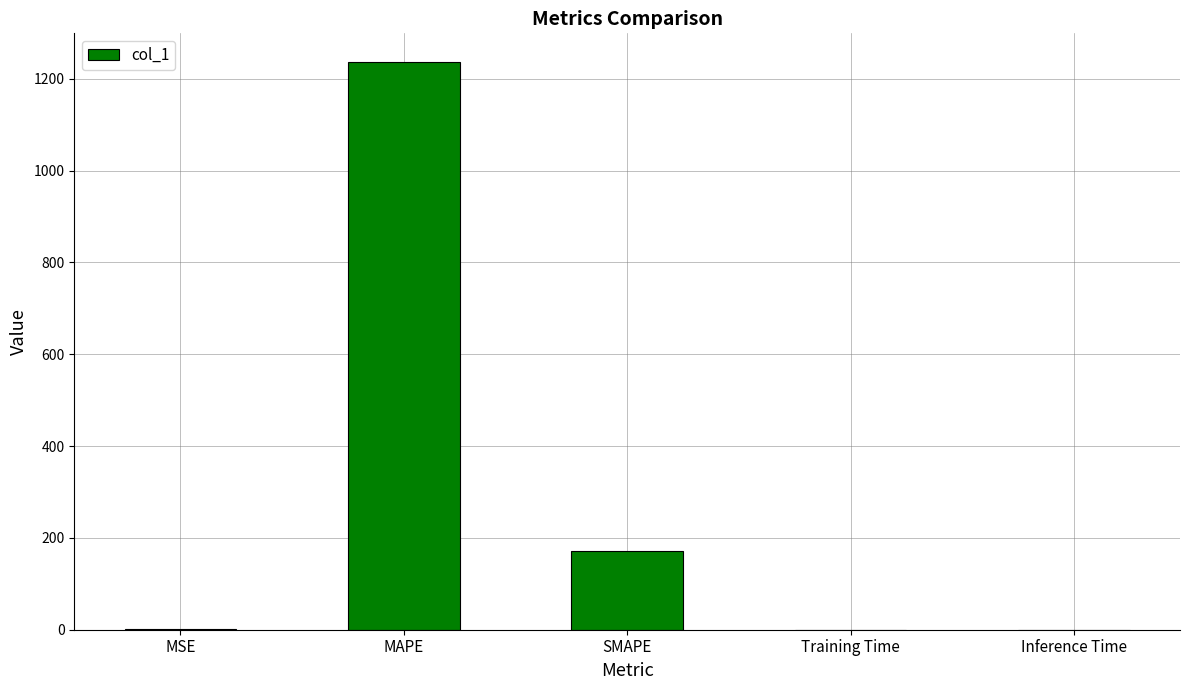

Is it true that the value at SMAPE is 172.2?

True